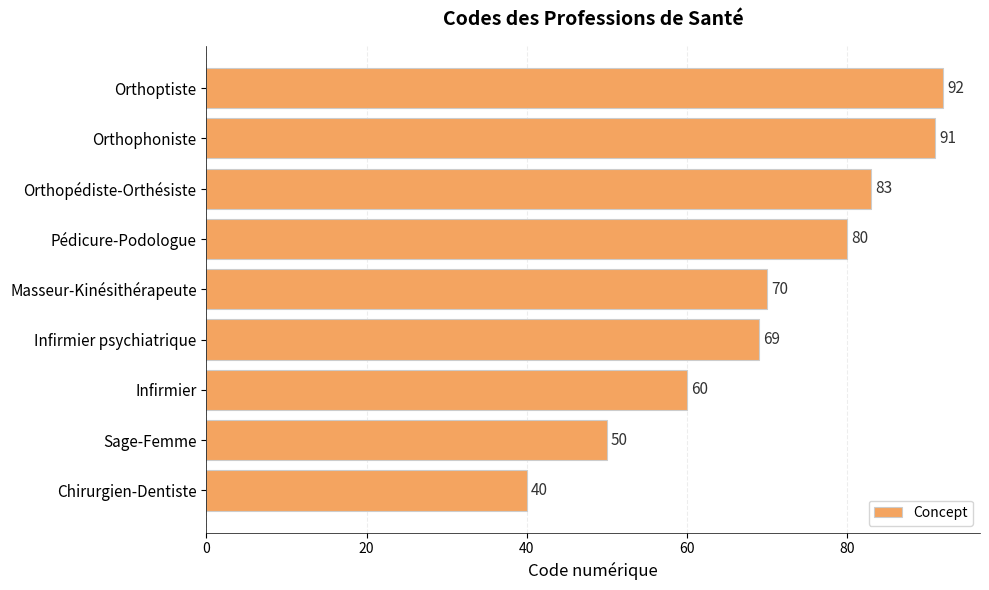

The chart shows a value of 83 at Orthopédiste-Orthésiste. True or false?

True